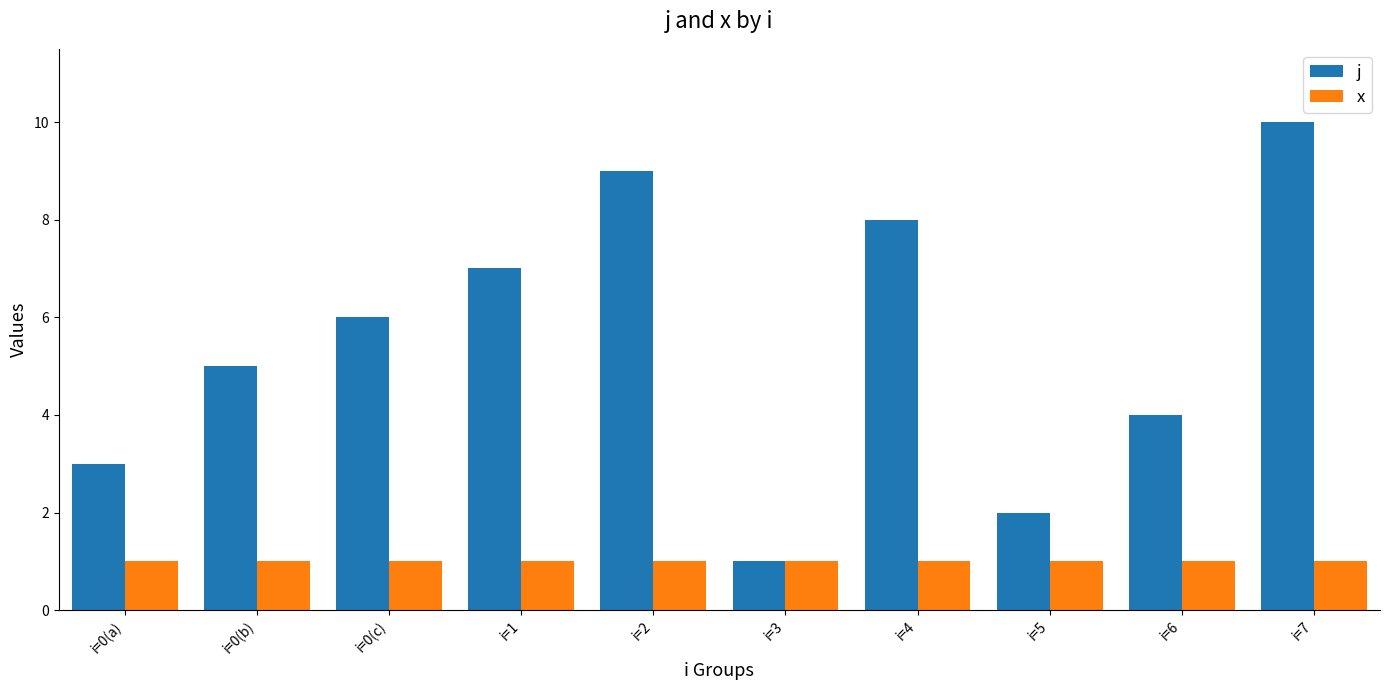

Is it true that x equals 1 at i=2?

True